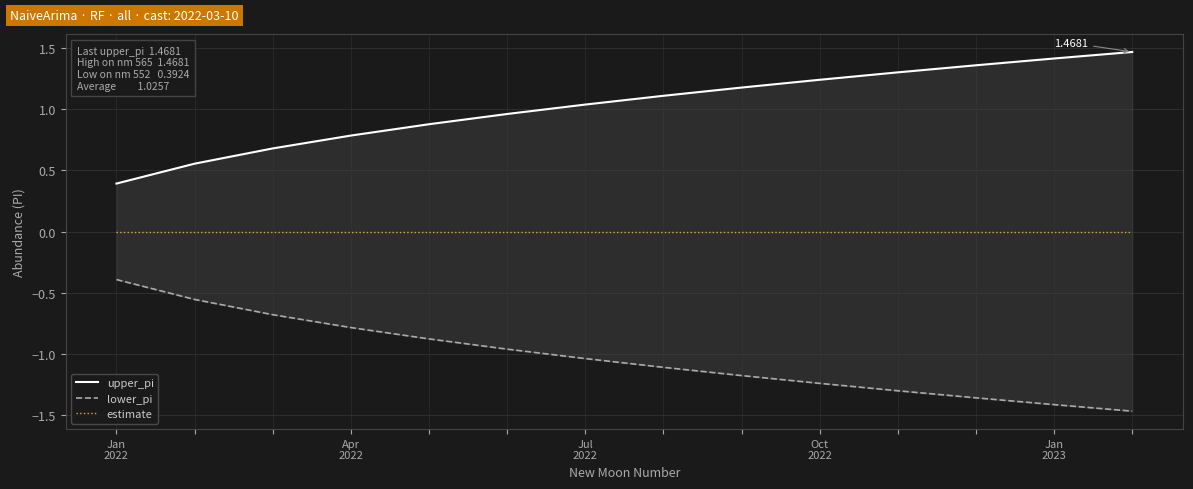

Which category has the lowest value in the estimate series?

Jan
2022